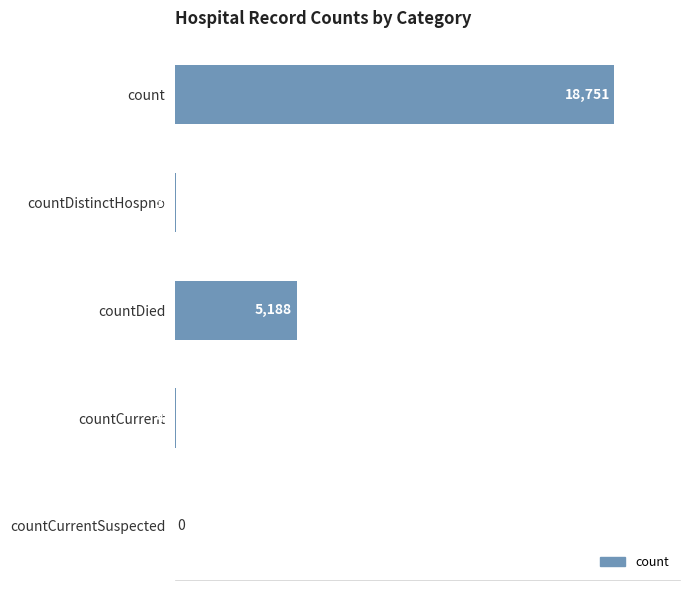

At which label is the value closest to 9375?

countDied